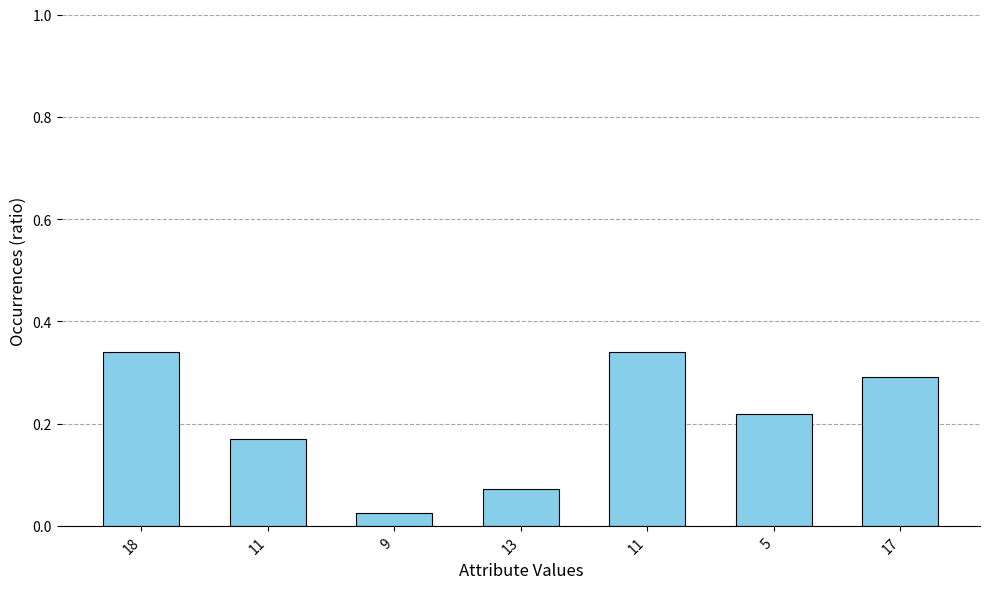

List the labels in order of value, largest first.

18, 11, 17, 5, 11, 13, 9